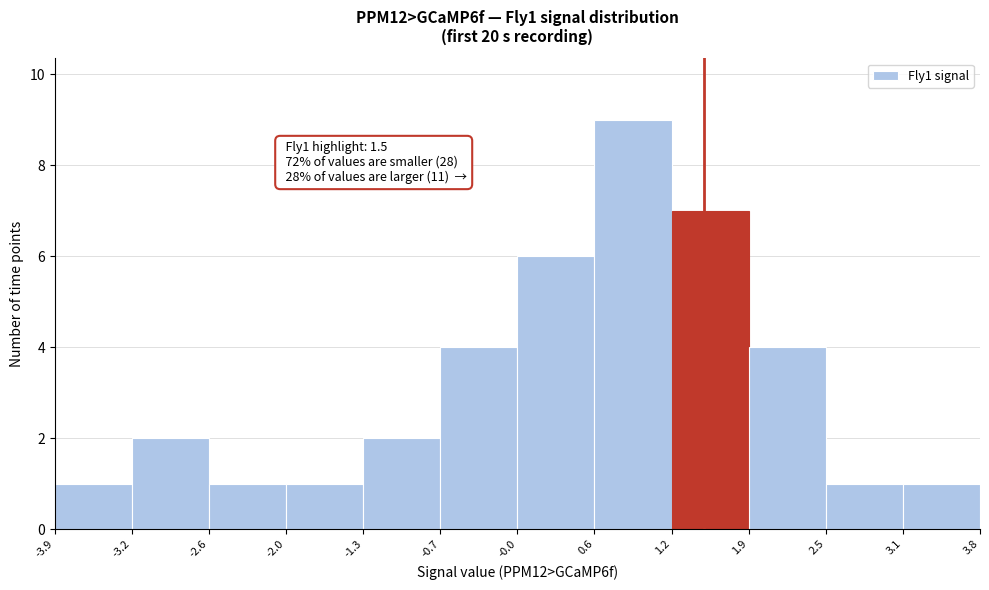

Which range on the x-axis has the tallest bar?

0.6 to 1.2